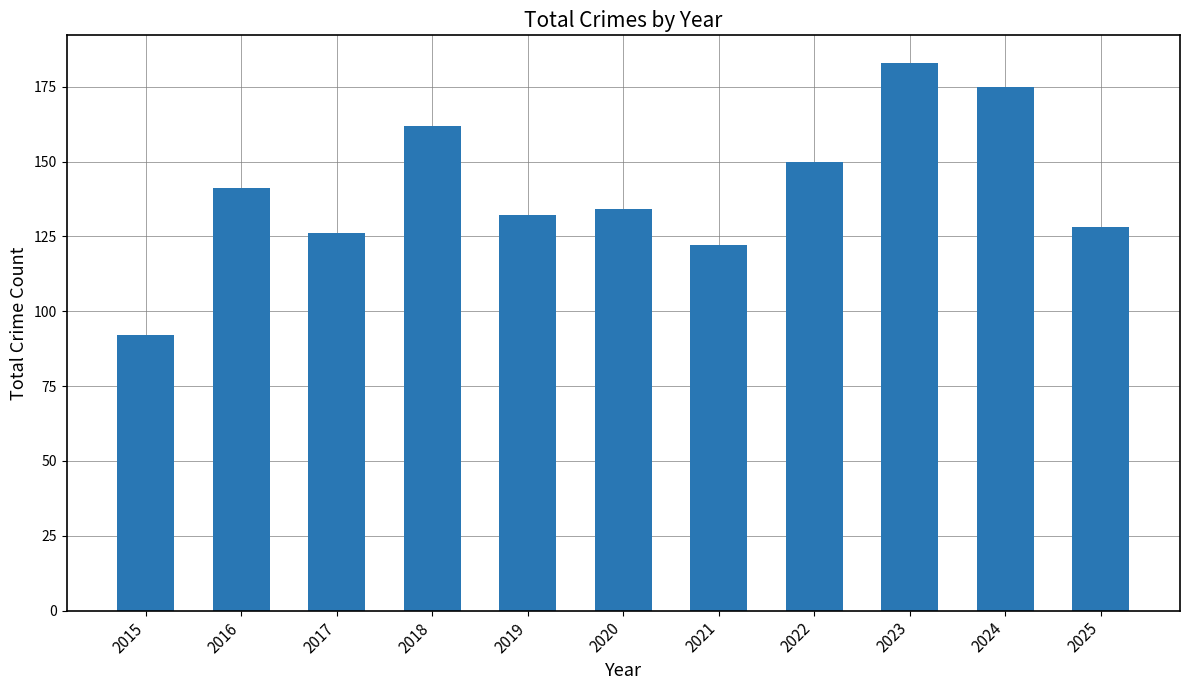

Rank the categories by value from lowest to highest.

2015, 2021, 2017, 2025, 2019, 2020, 2016, 2022, 2018, 2024, 2023